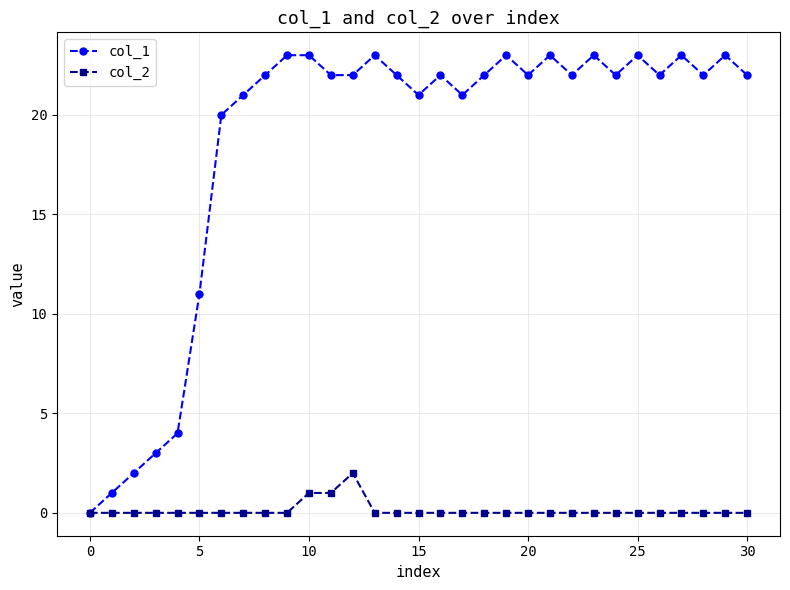

Which series has the largest range (max minus min)?

col_1